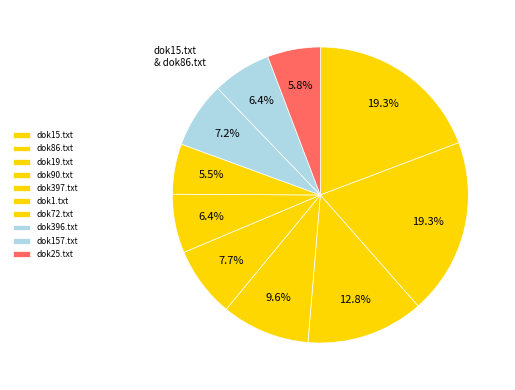

How many slices are in this pie chart?

10